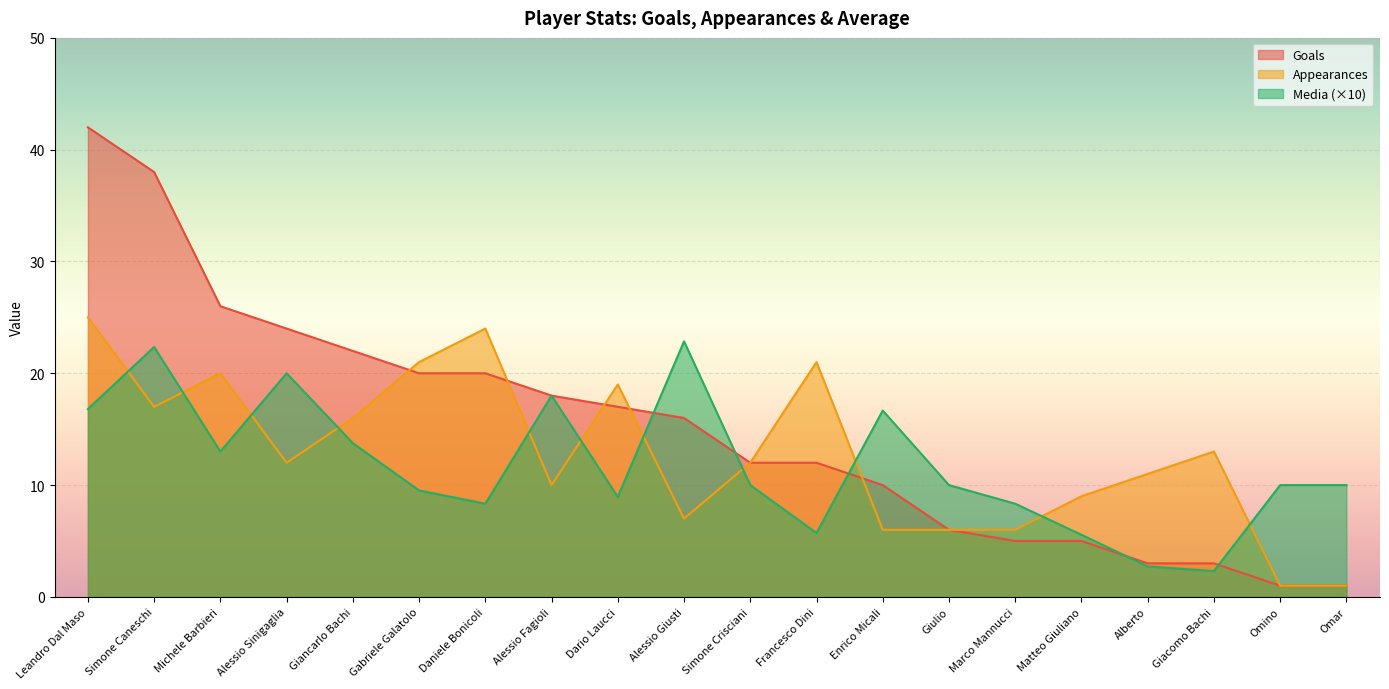

True or false: Goals and Appearances cross at least once.

True